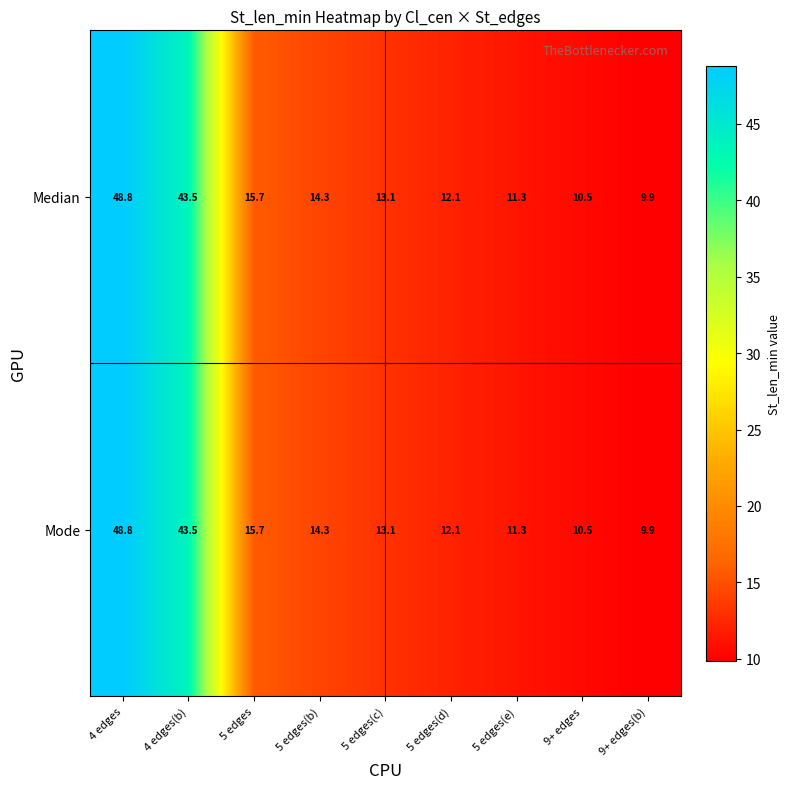

Reading left to right, what are all the values shown in this chart?

Median: 48.8	43.5	15.7	14.3	13.1	12.1	11.3	10.5	9.9
Mode: 48.8	43.5	15.7	14.3	13.1	12.1	11.3	10.5	9.9